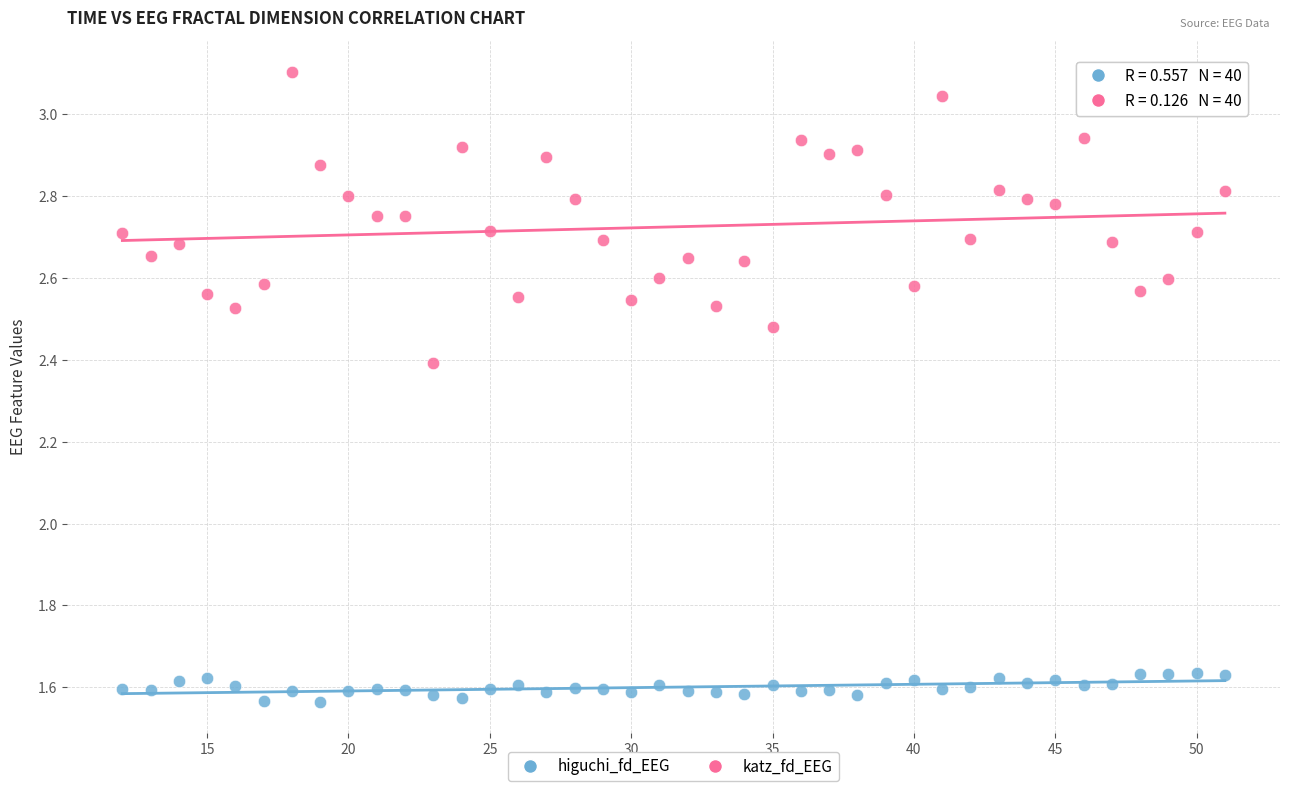

Which series has the widest spread of Y values?

katz_fd_EEG